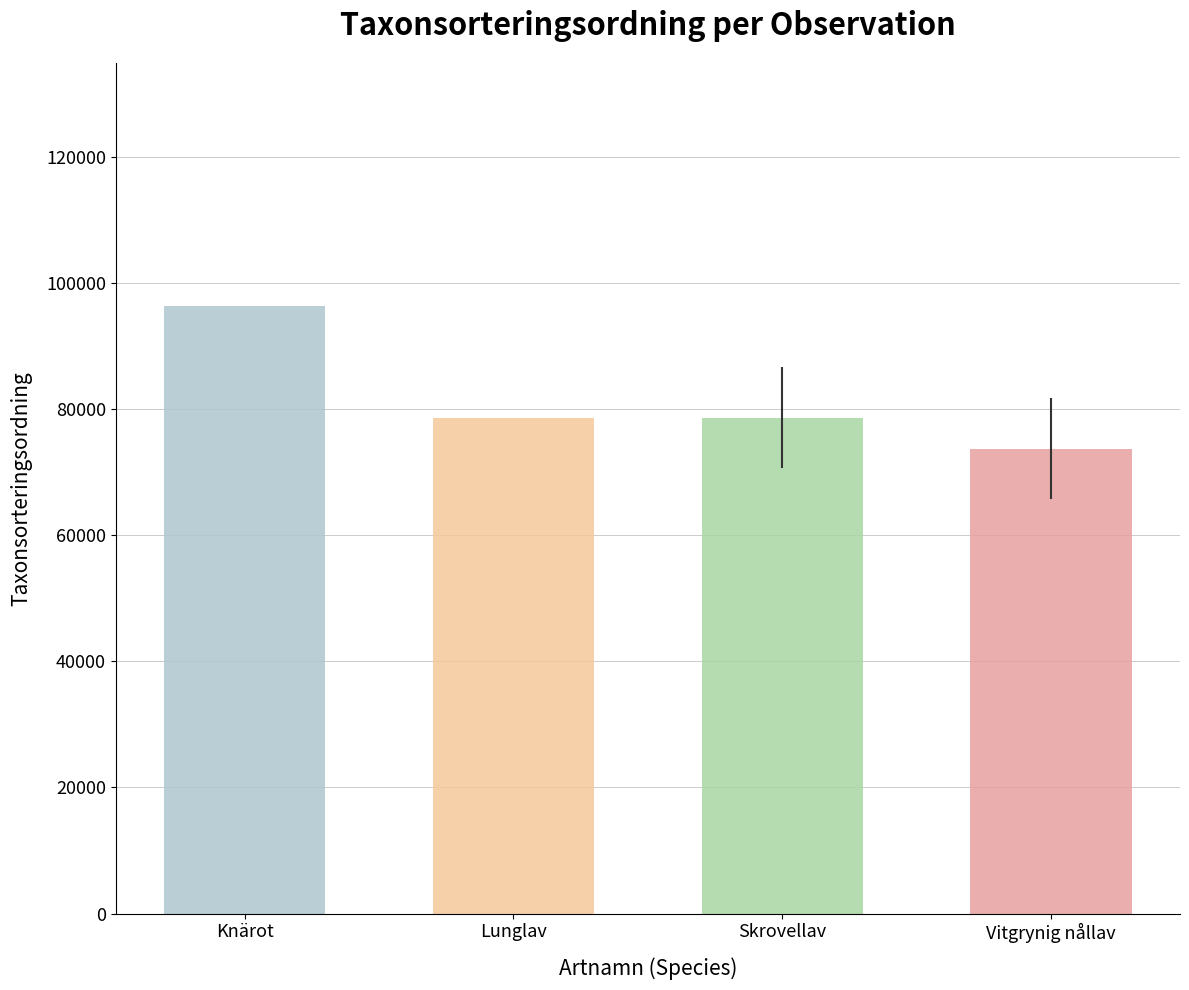

At which label does the data first exceed 78570?

Knärot